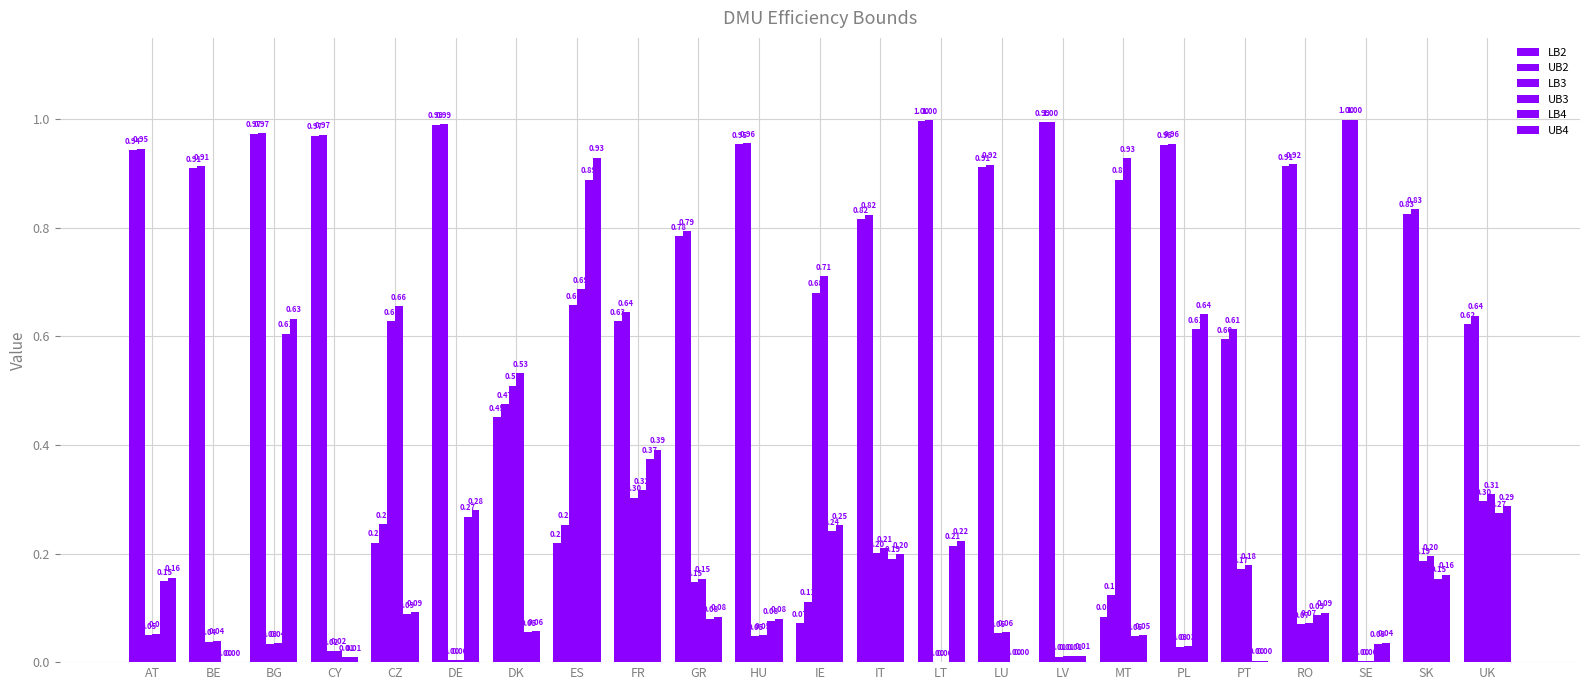

How many series are shown in this chart?

6